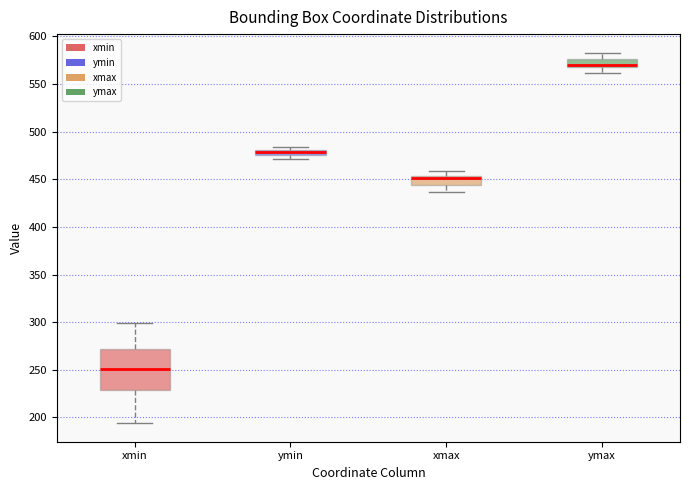

Where is the lower edge of the box for xmax on the y-axis? The values are not printed on the chart, so give them approximately, as read against the axis.

445